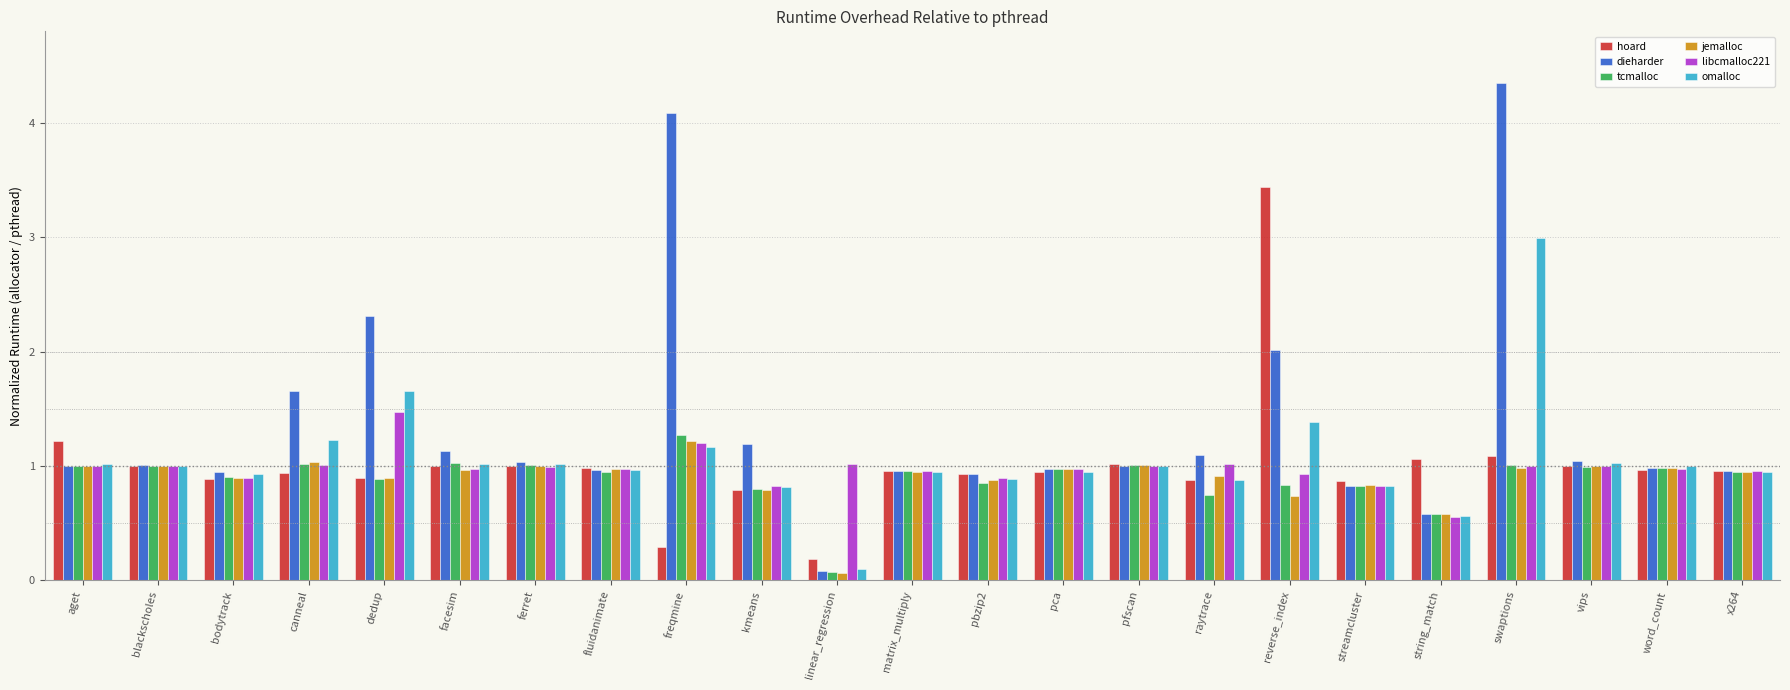

Which series has the largest range (max minus min)?

dieharder